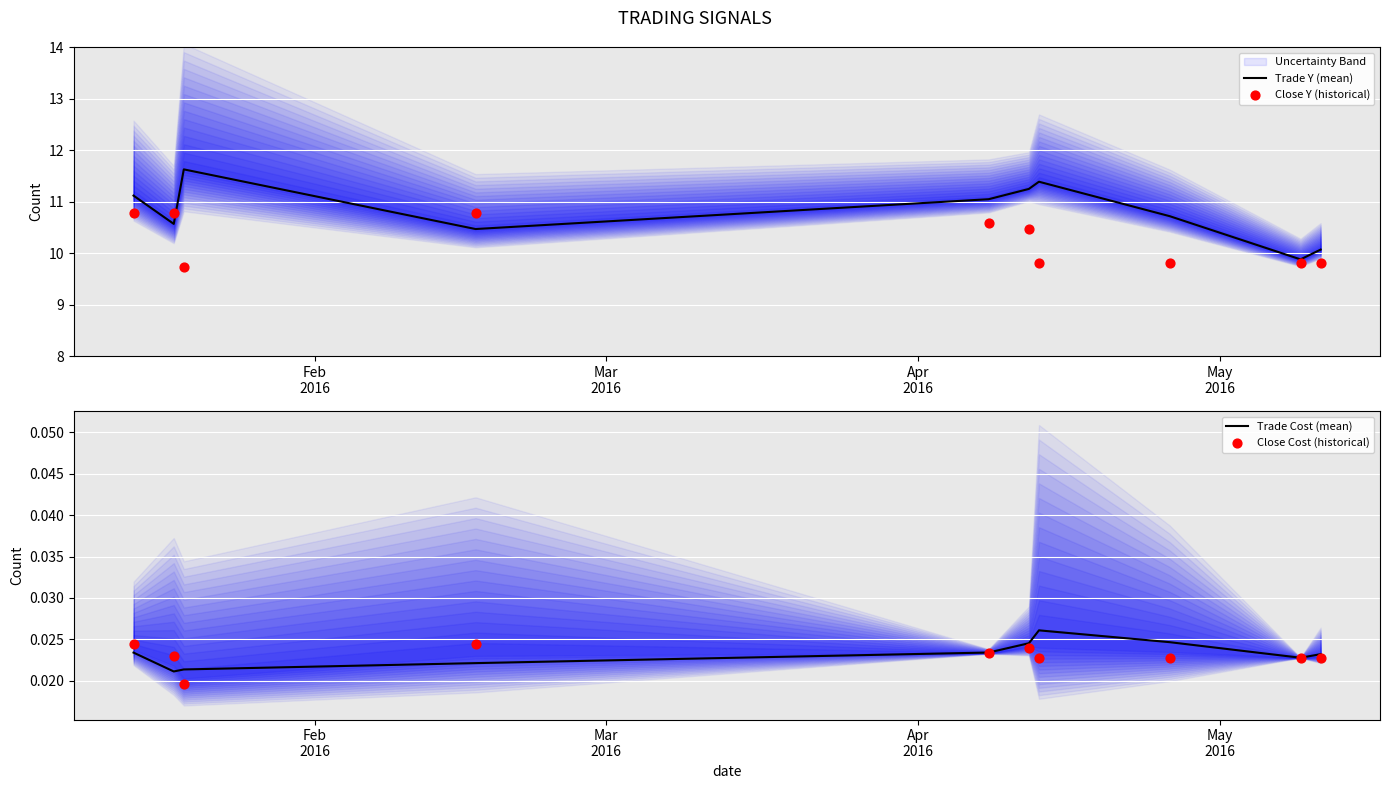

At how many categories does at least one series exceed 10?

9